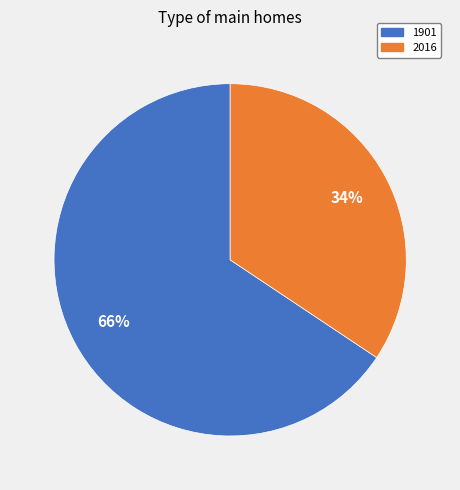

Does 2016 account for over 50% of the chart?

No